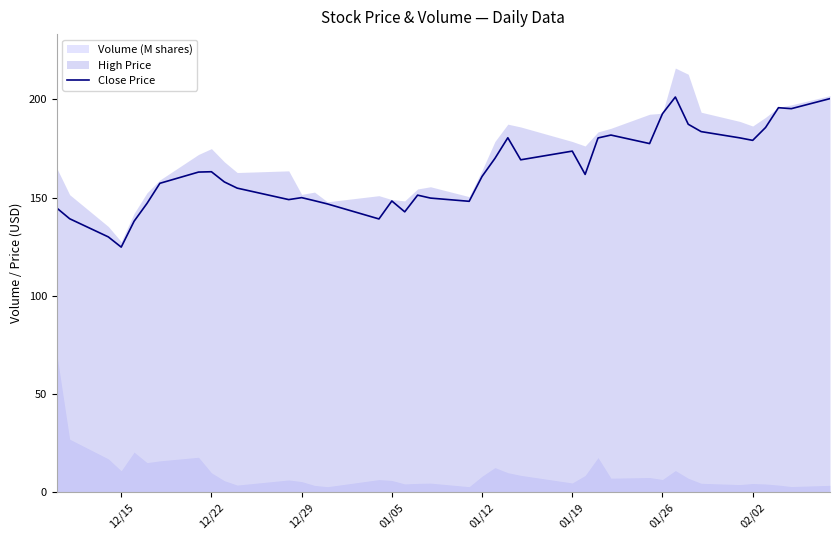

The Close Price series shows 42.7 at 01/19. True or false?

False